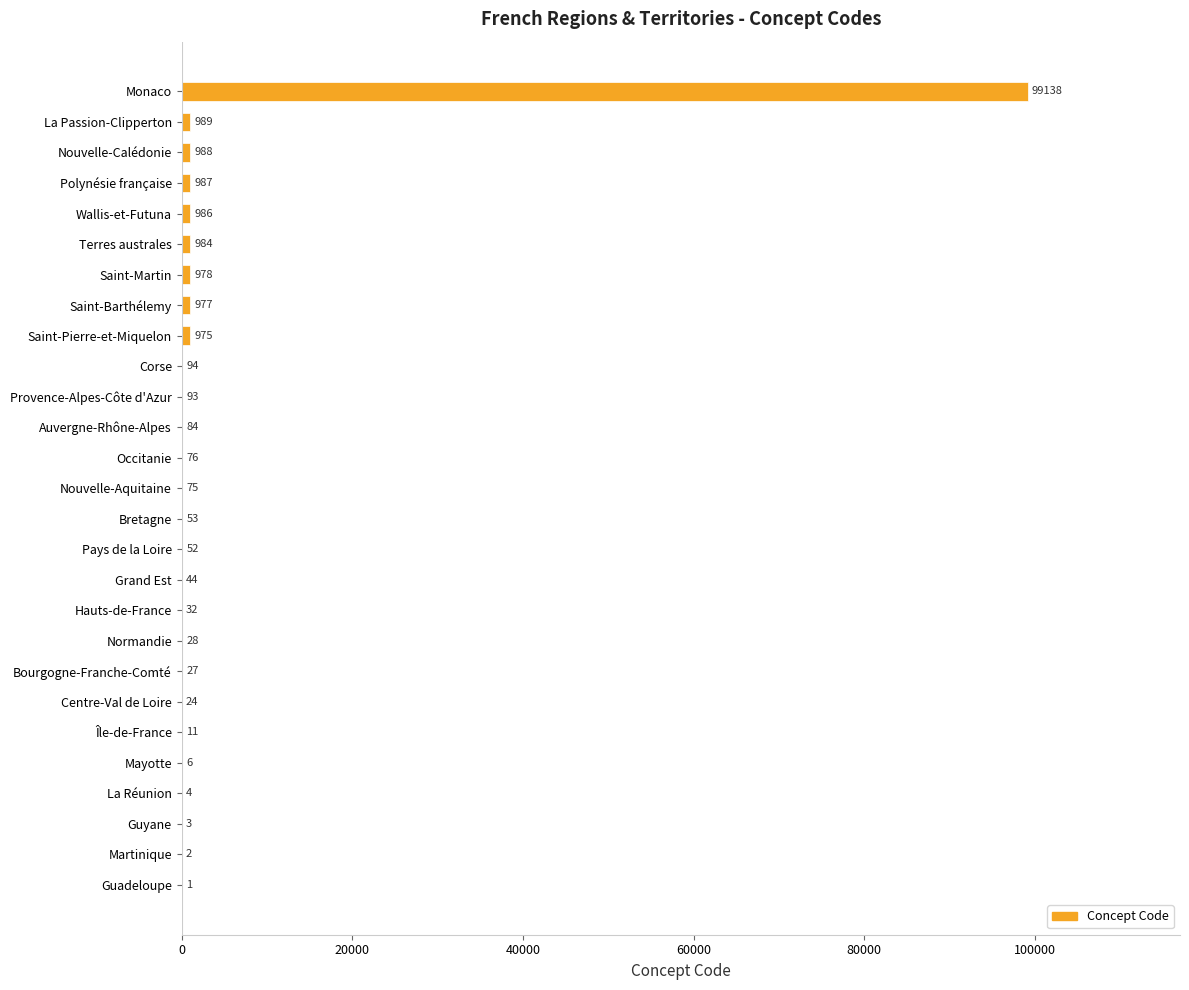

What is the greatest value displayed?

99138